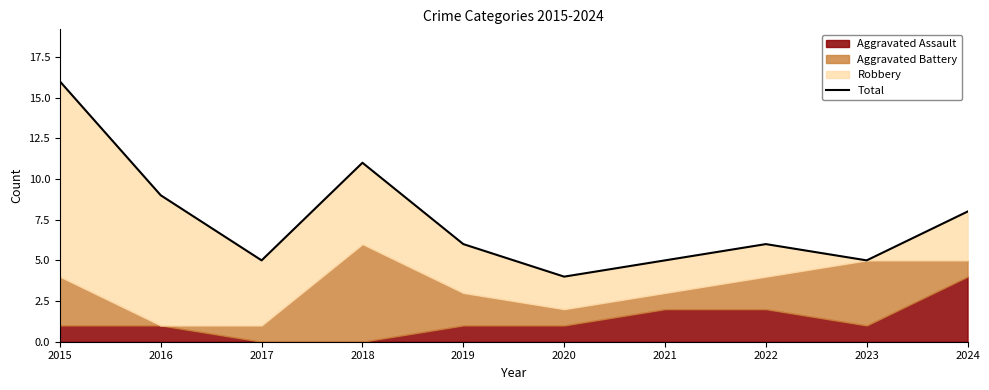

The chart shows a value of 6 at 2019. True or false?

True